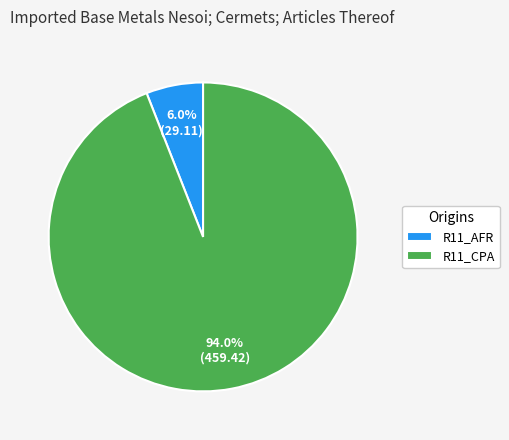

How many slices are in this pie chart?

2